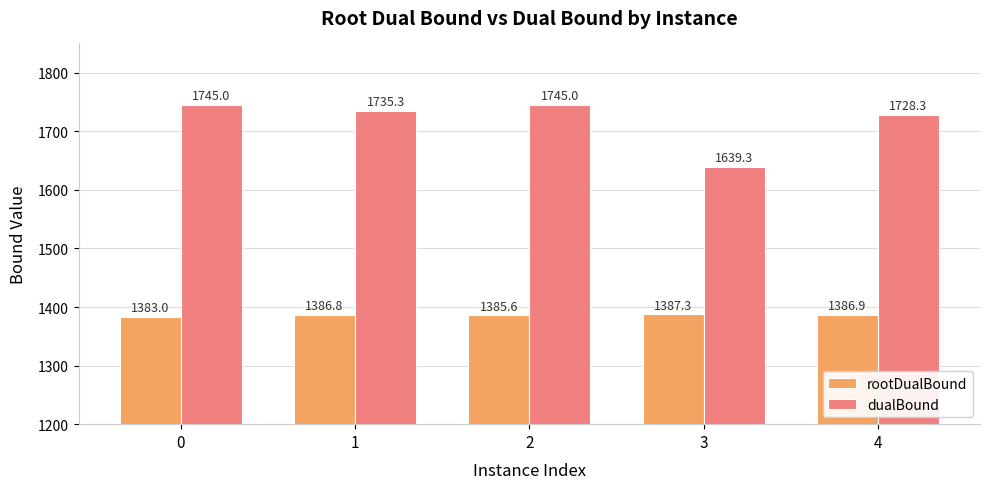

What is the difference between the dualBound values at 4 and 2?

16.6